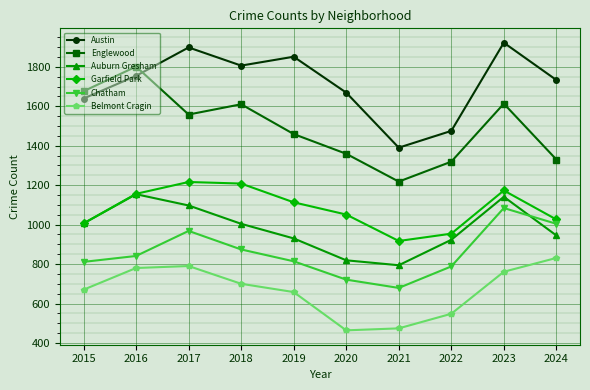

How many lines are shown in the chart?

6